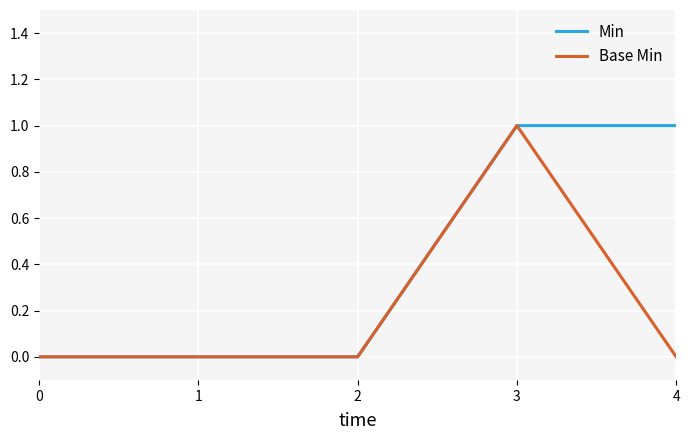

Count the Min values in the range 0 to 1.

5